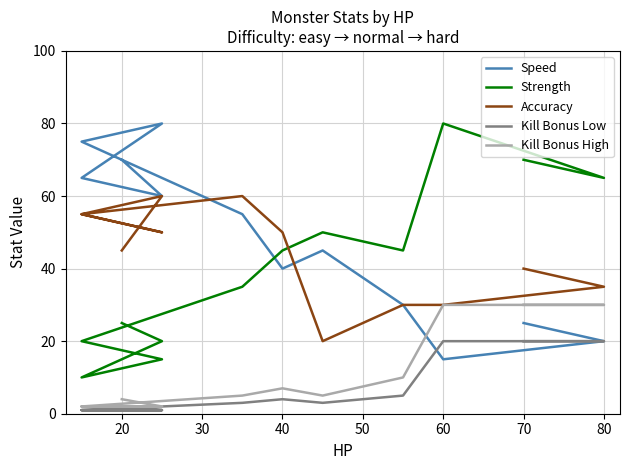

Between 60 and 40, which is larger?

40